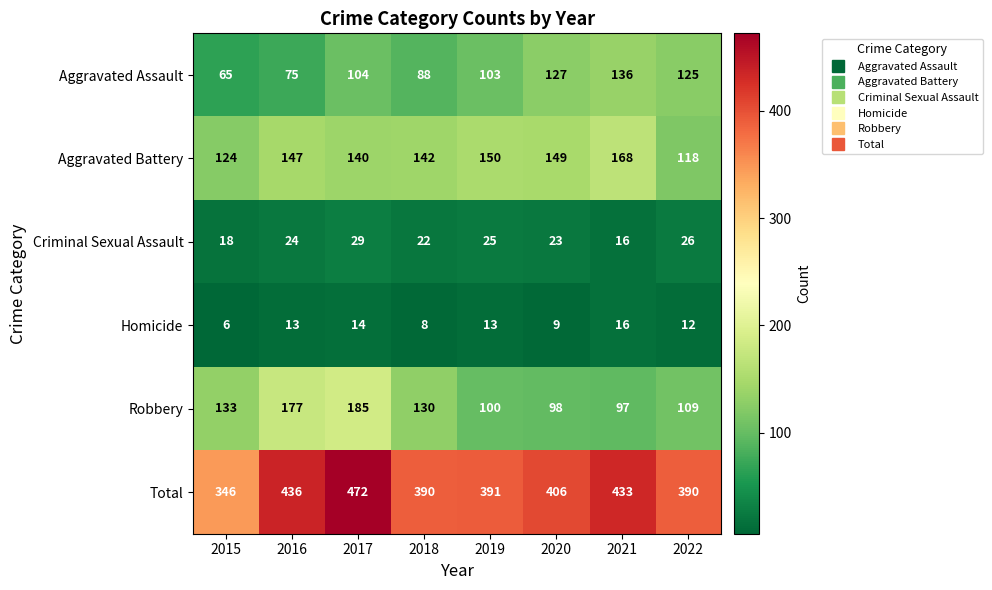

How many series are shown in this chart?

6